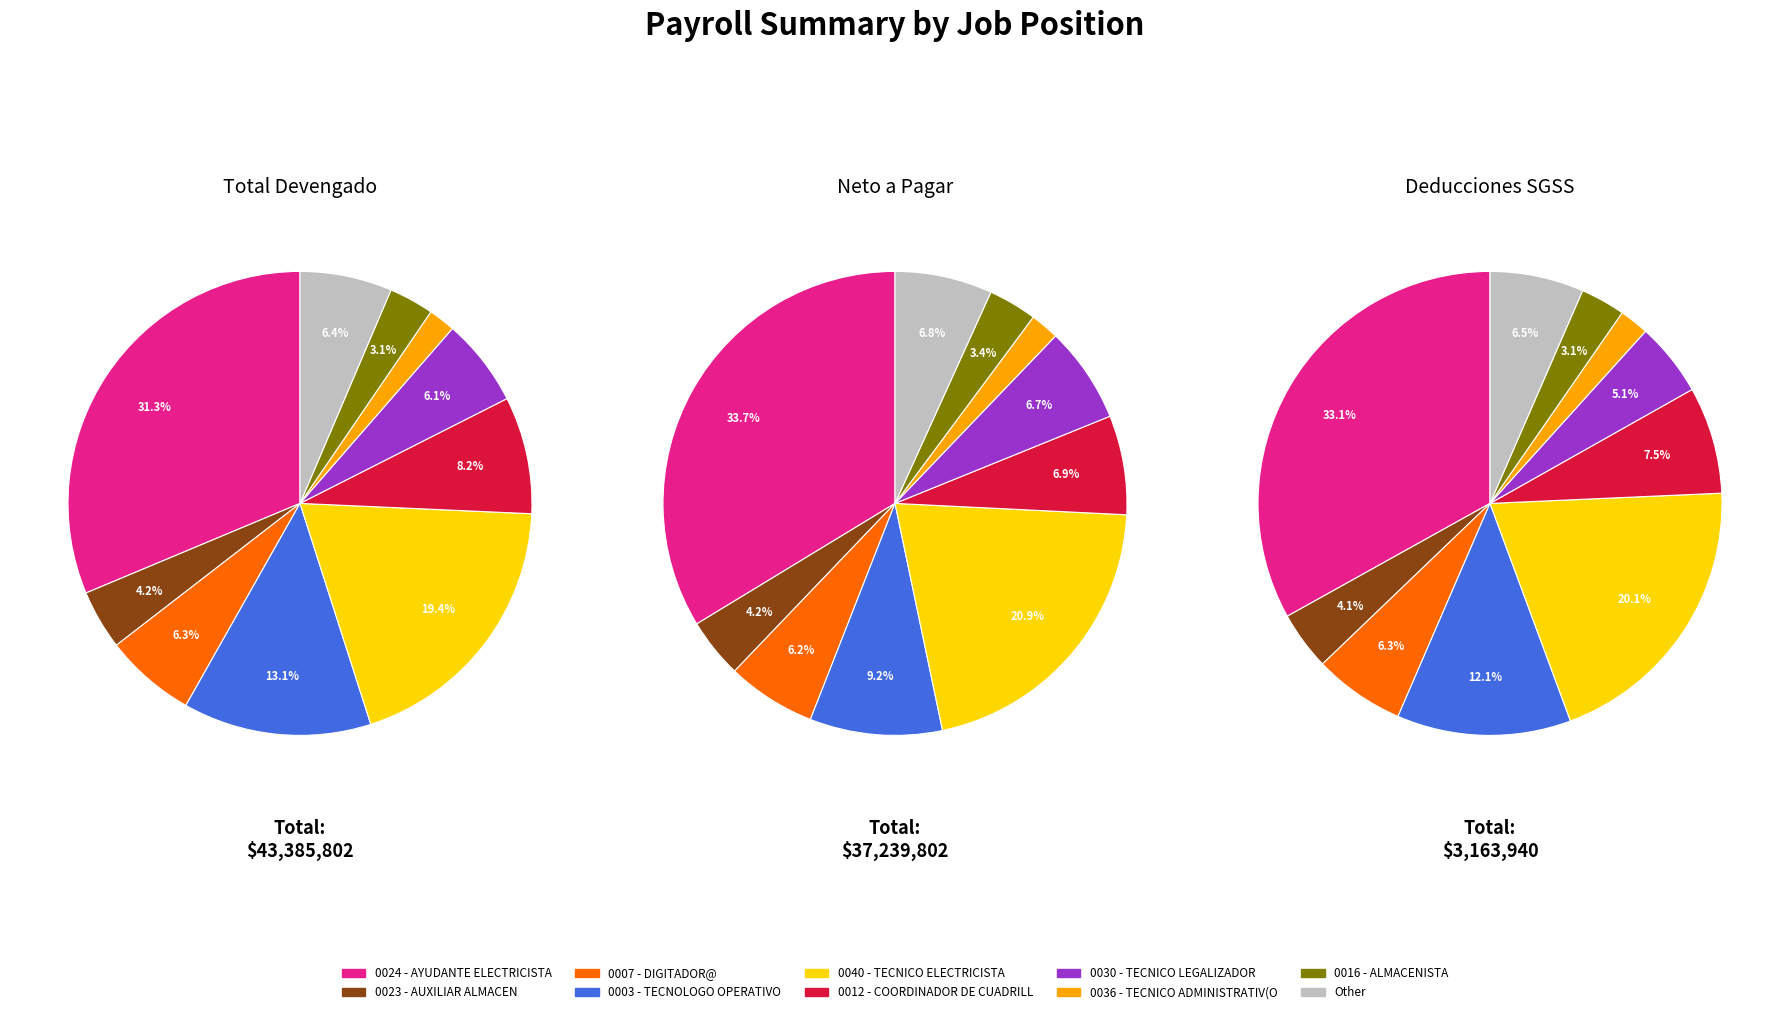

Which series has the widest spread of values?

Total Devengado